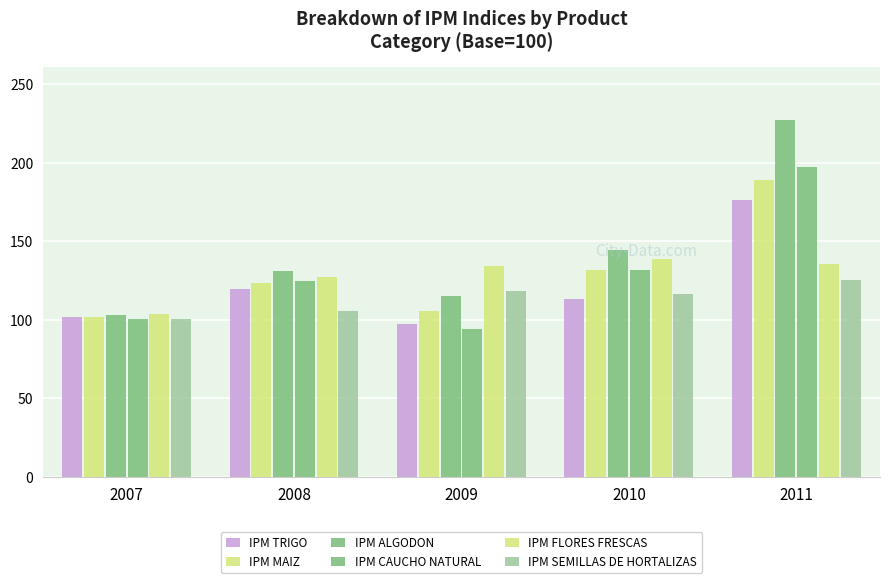

How many bars are there in each group?

6